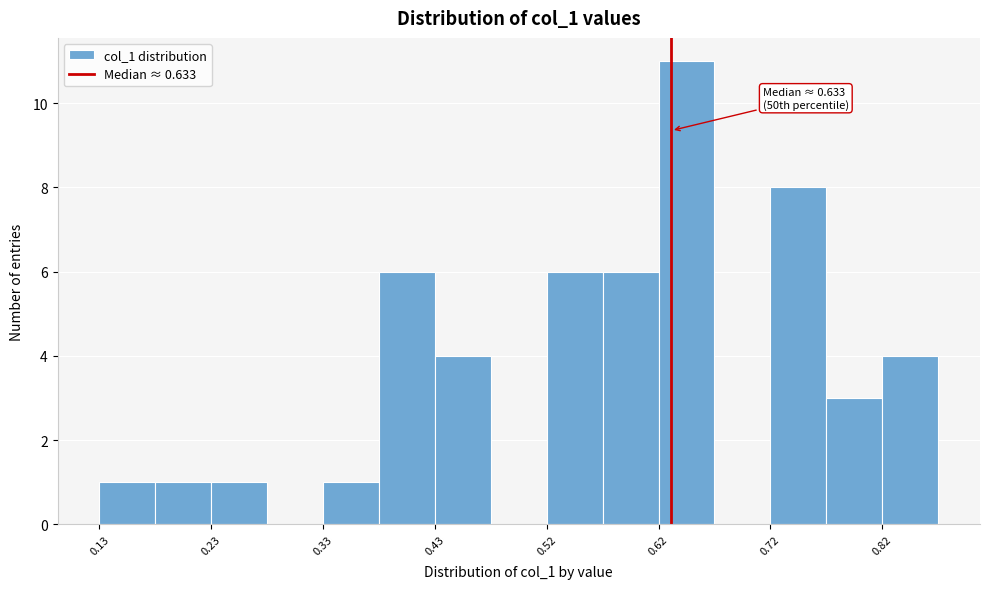

Over which range of the x-axis is the bar tallest?

0.62 to 0.67